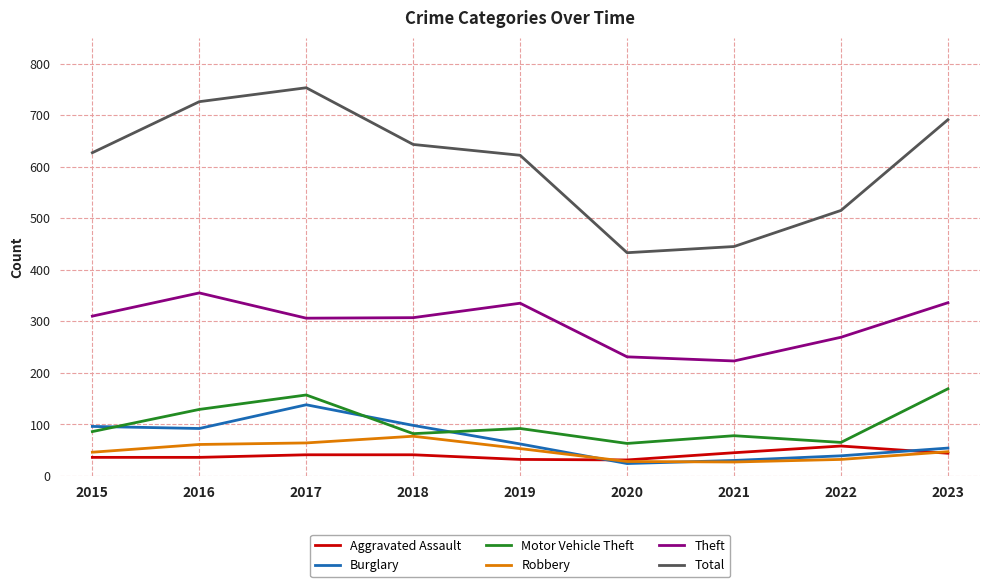

What is the spread (max minus min) of values at 2018?

602